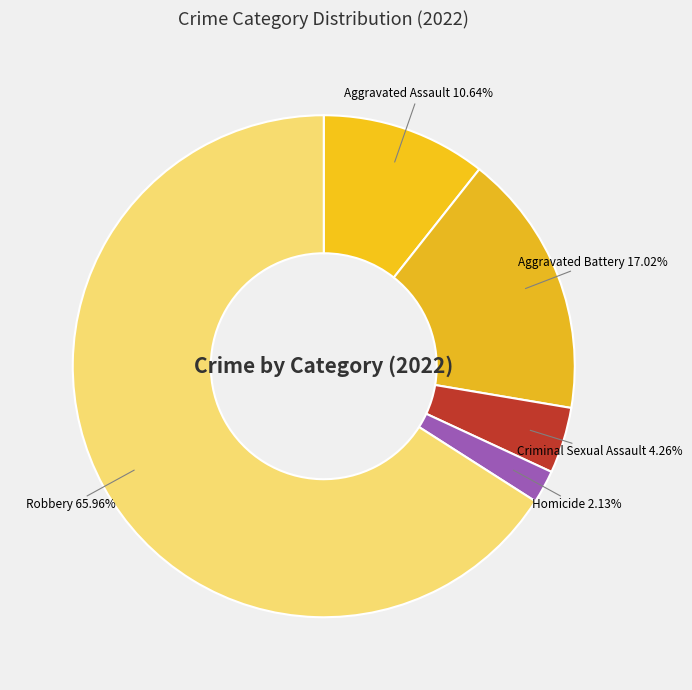

Approximately how many times larger is the value at Criminal Sexual Assault compared to Homicide?

2.0